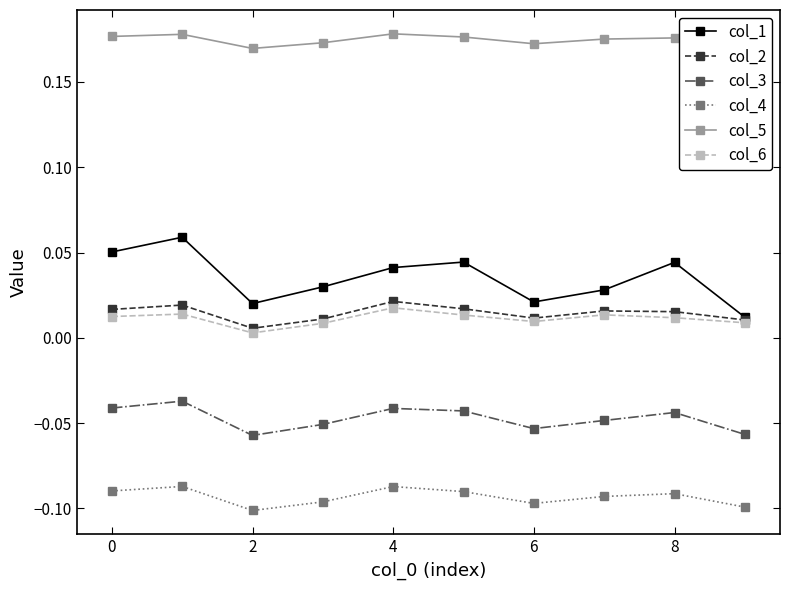

Which series has the largest total across all categories?

col_5